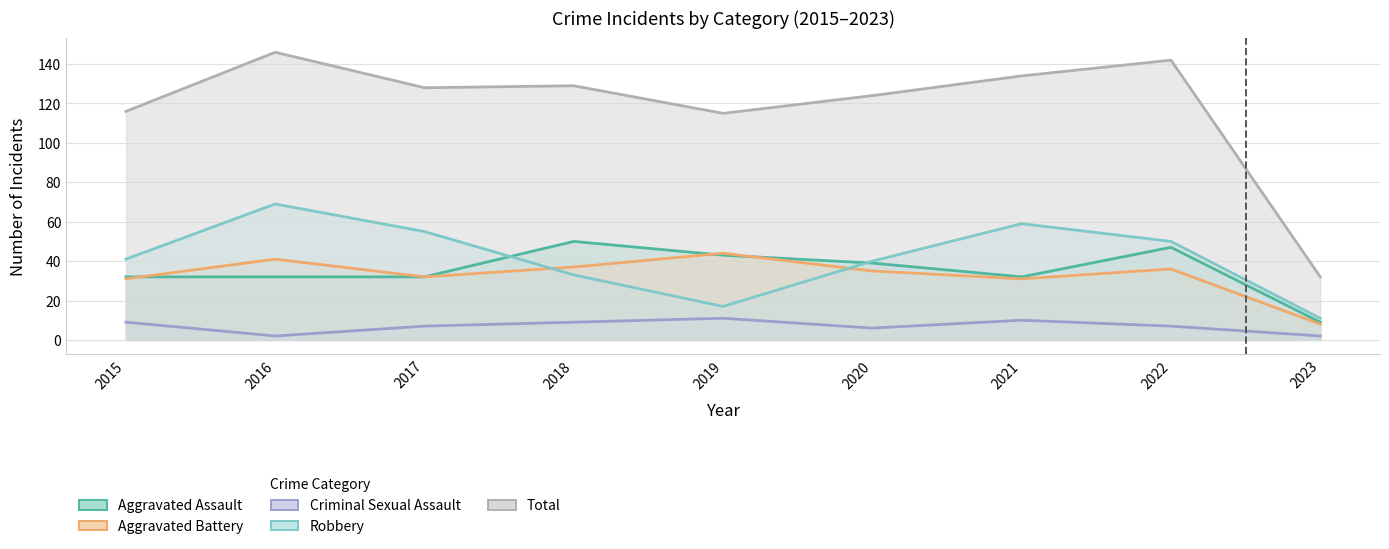

List the series in order of their peak value, highest first.

Total, Robbery, Aggravated Assault, Aggravated Battery, Criminal Sexual Assault